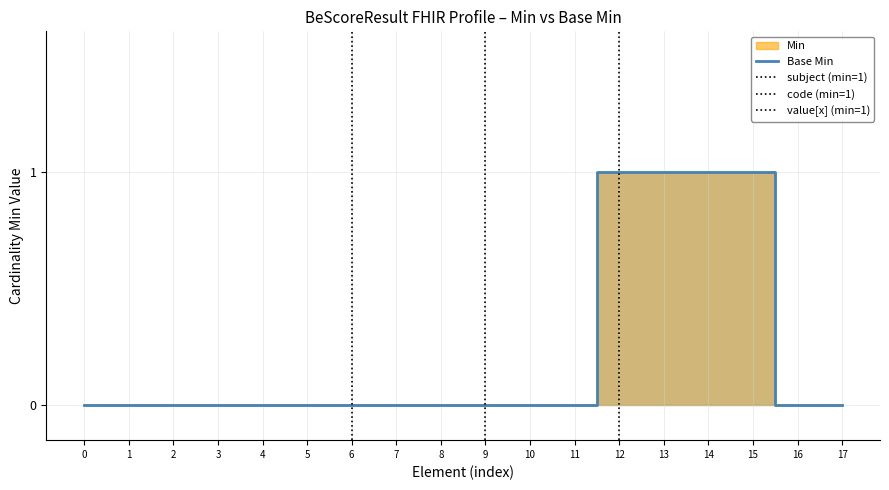

True or false: Base Min and Min cross at least once.

False